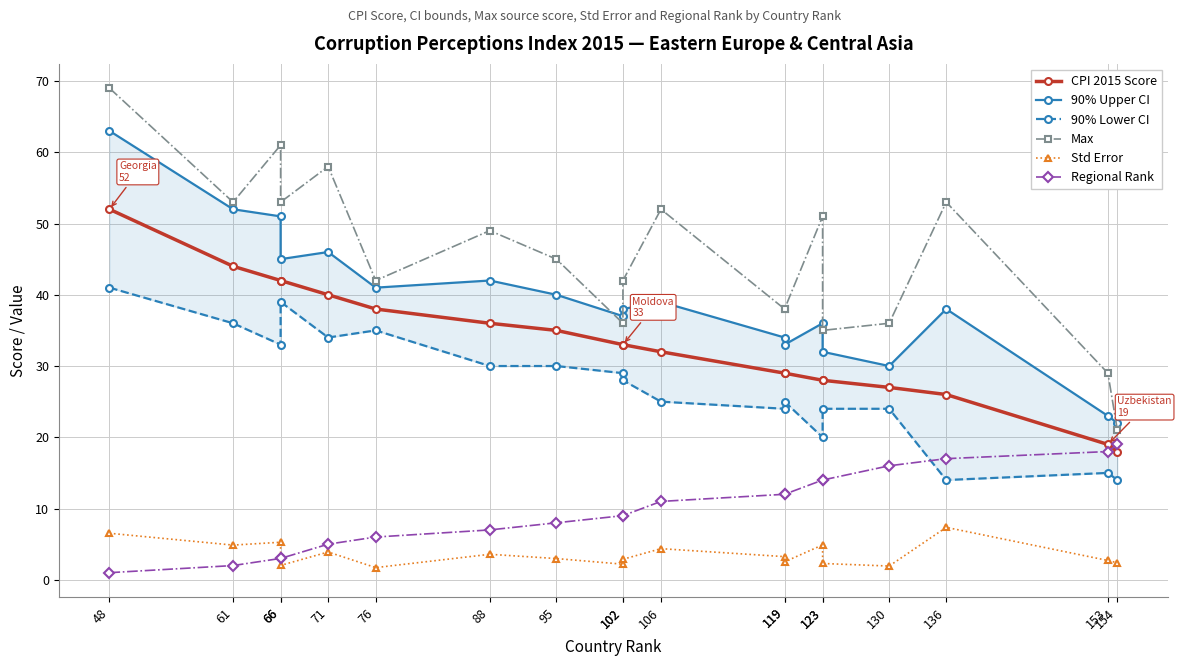

Which series has the largest total across all categories?

Max